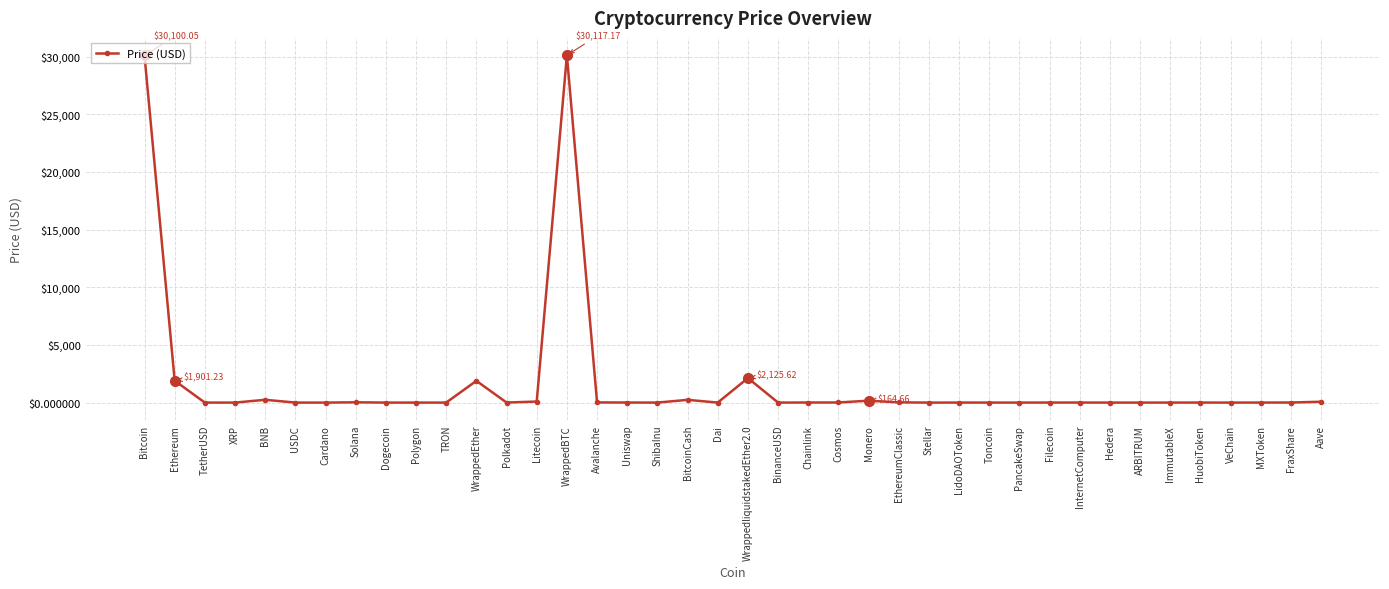

What is the label of the 10th point from the left?

Polygon